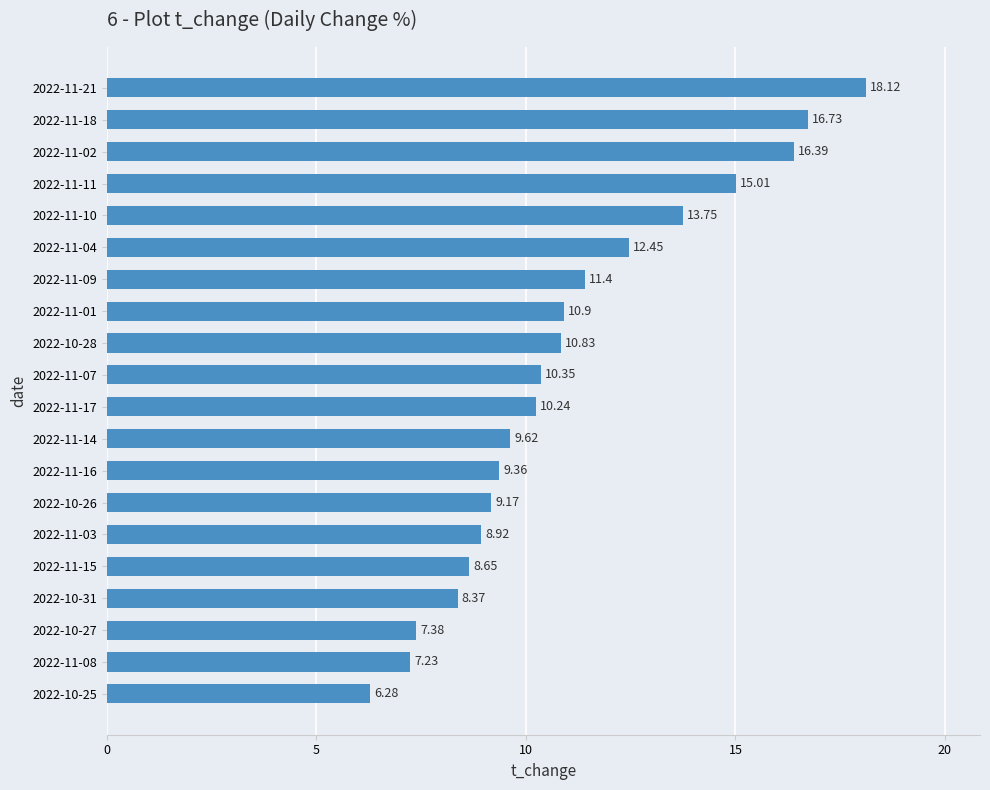

How many distinct data groups are displayed?

1